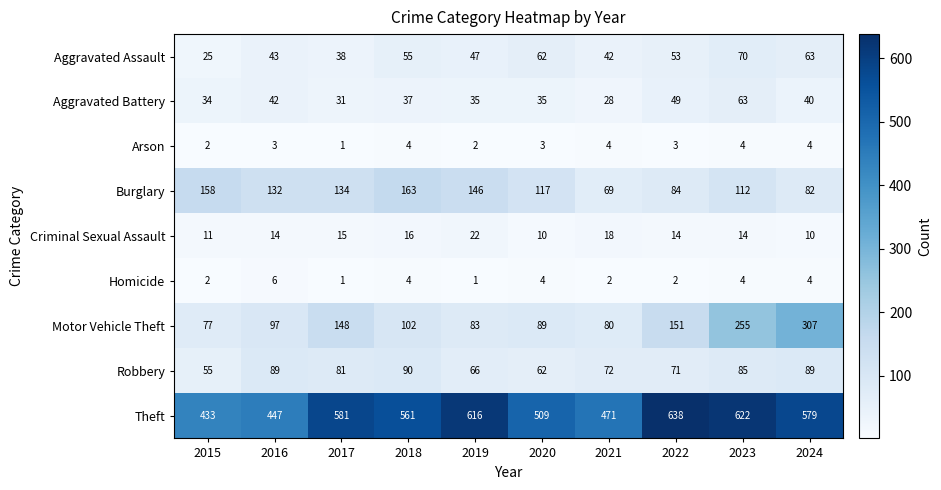

Is it true that Aggravated Assault equals 7 at 2015?

False